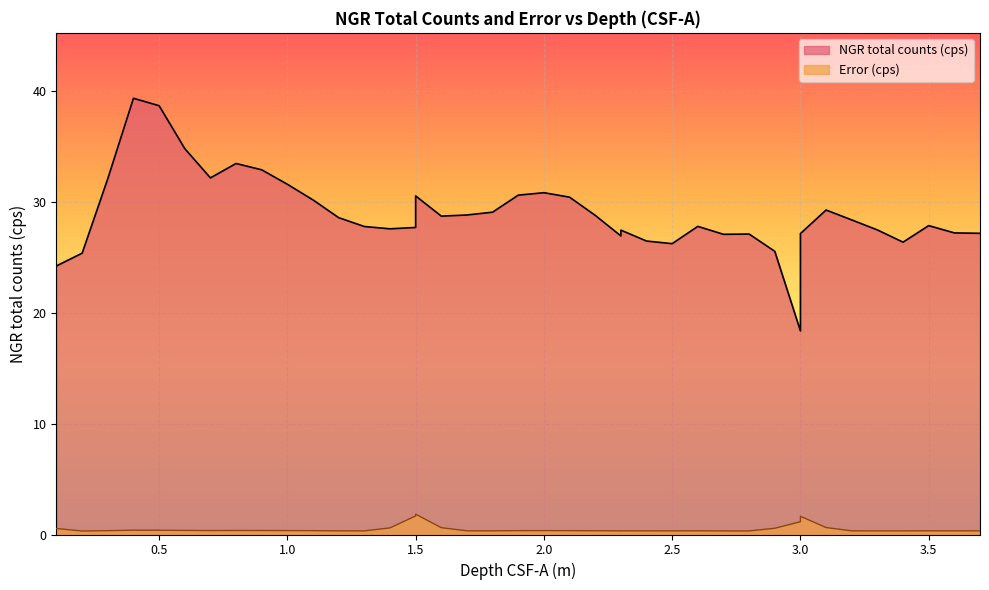

True or false: Error (cps) and NGR total counts (cps) intersect in this chart.

False